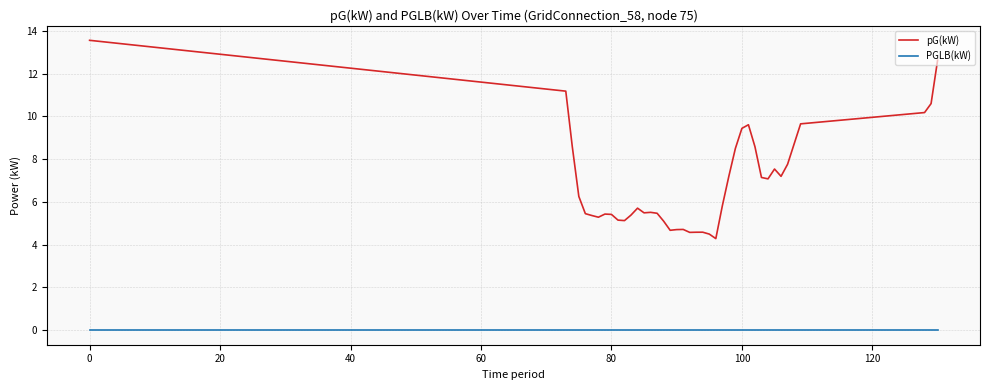

True or false: PGLB(kW) and pG(kW) cross at least once.

False